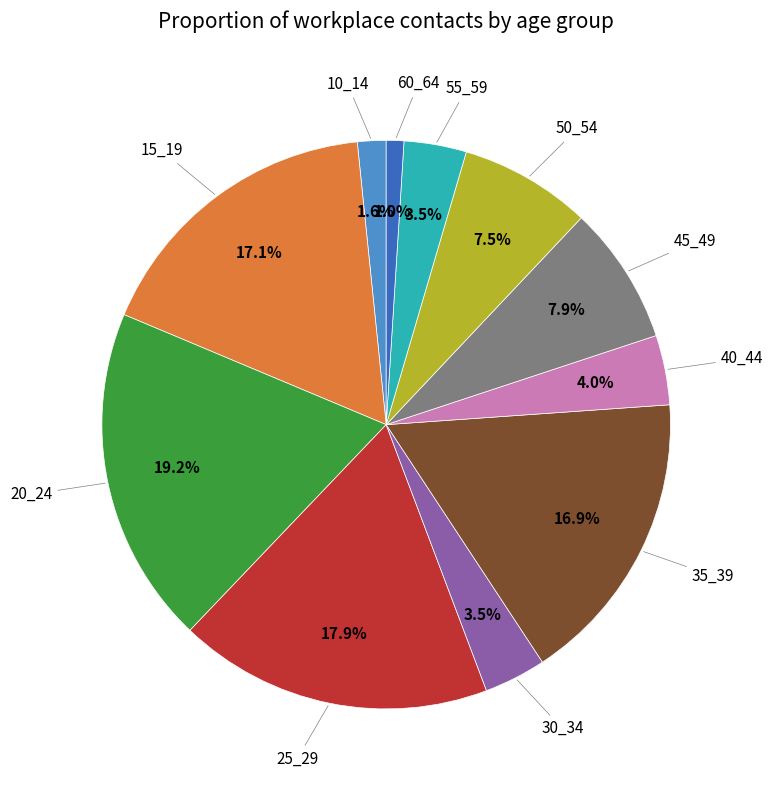

To the nearest percent, what is the combined percentage of 15_19 and 30_34?

21%